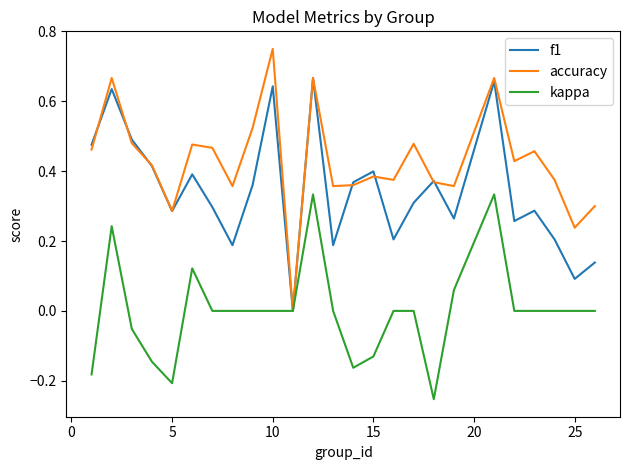

Count the number of categories in the chart.

25